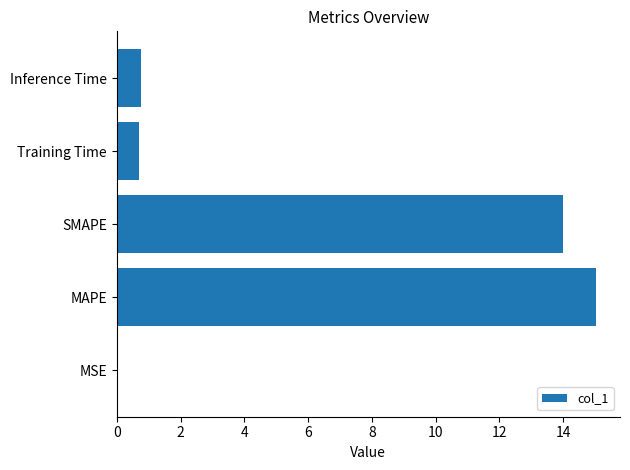

What is the sum of all values?

30.5